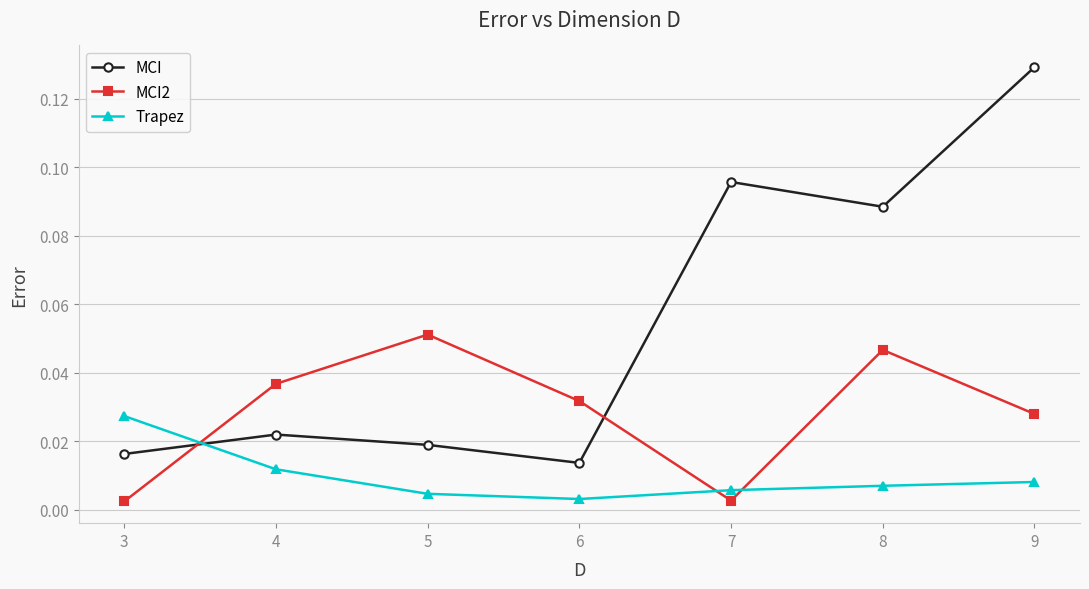

Where is the first local minimum for MCI?

6